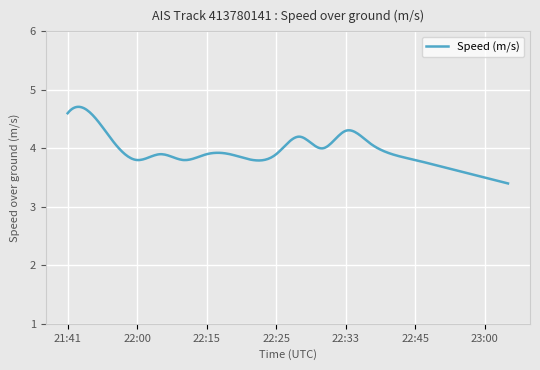

What is the minimum value shown in the chart?

3.4